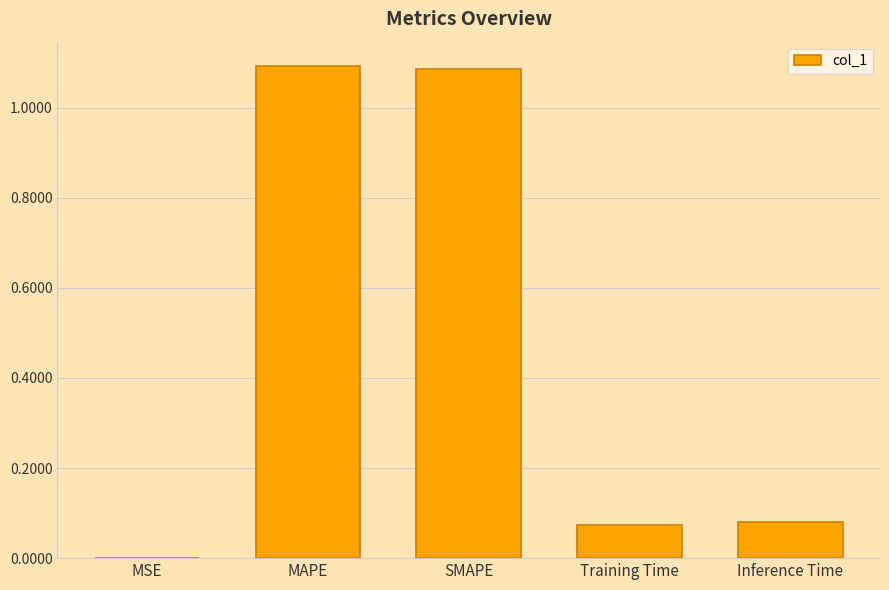

What is the sum of the values at Inference Time and SMAPE?

1.2